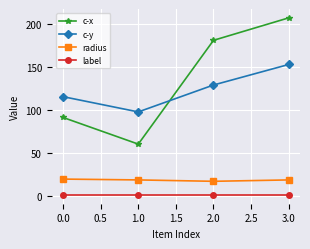

What is the greatest value displayed?

206.8